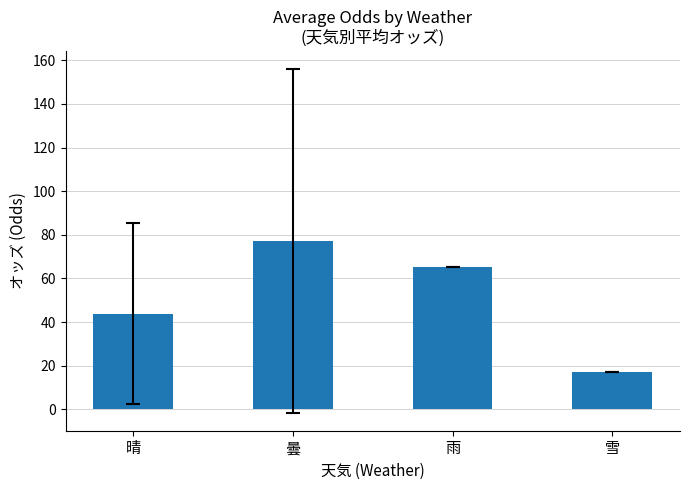

Which category has the highest value across all series?

曇